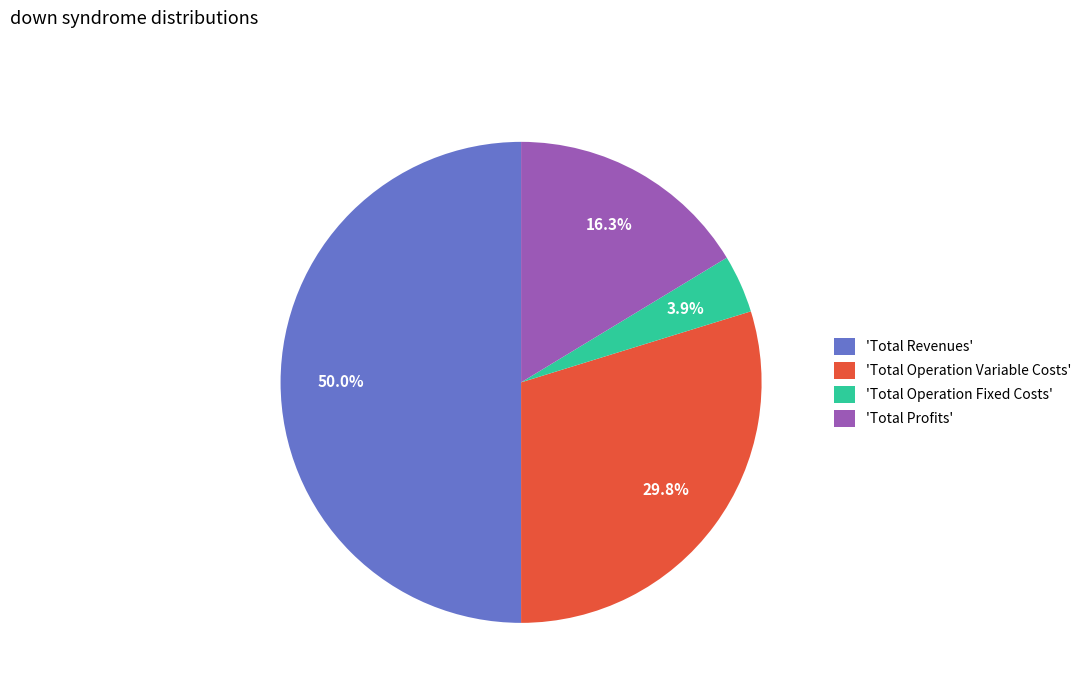

Approximately how many times larger is the value at 'Total Profits' compared to 'Total Revenues'?

0.3